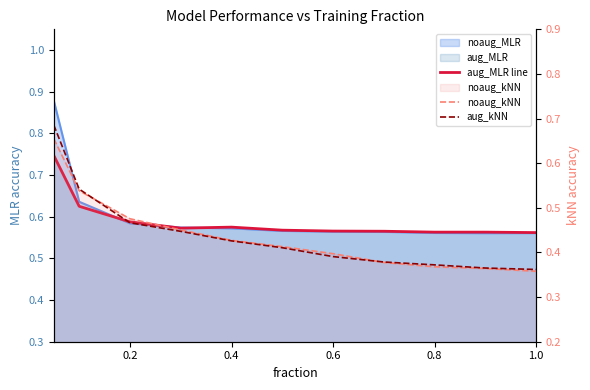

Read the aug_MLR line value at 0.6.

0.6